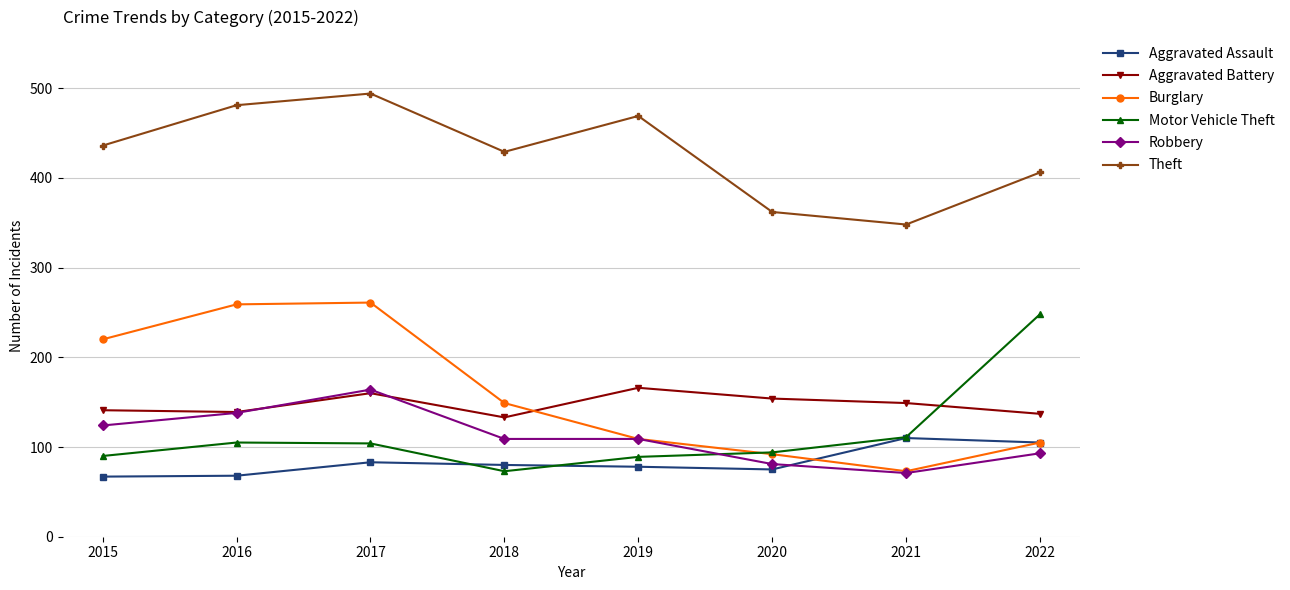

How many intersections are there between Motor Vehicle Theft and Aggravated Battery?

1